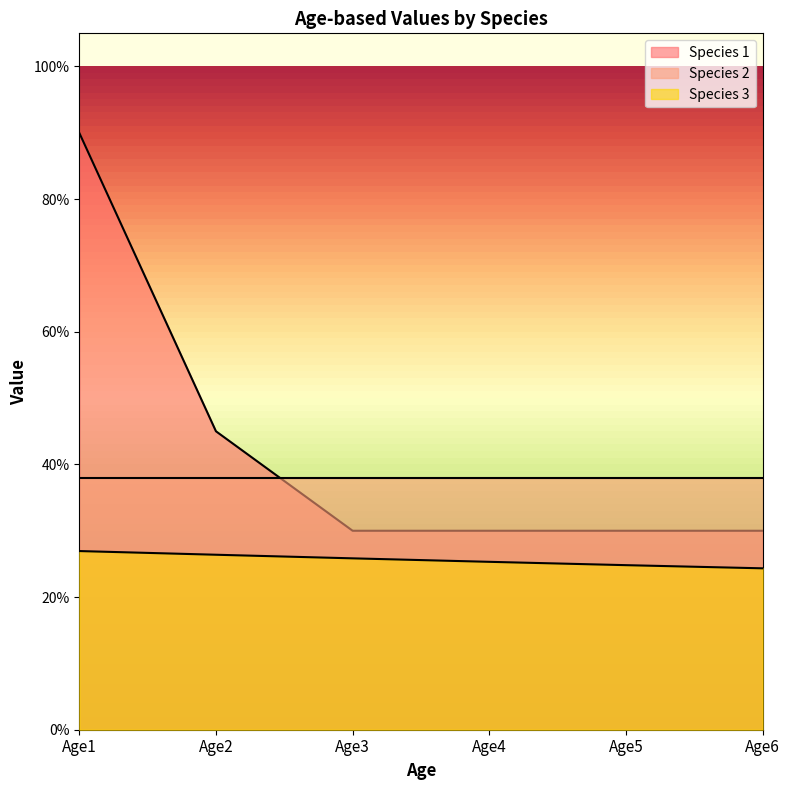

Between Age1 and Age4, which series saw the biggest shift?

Species 1